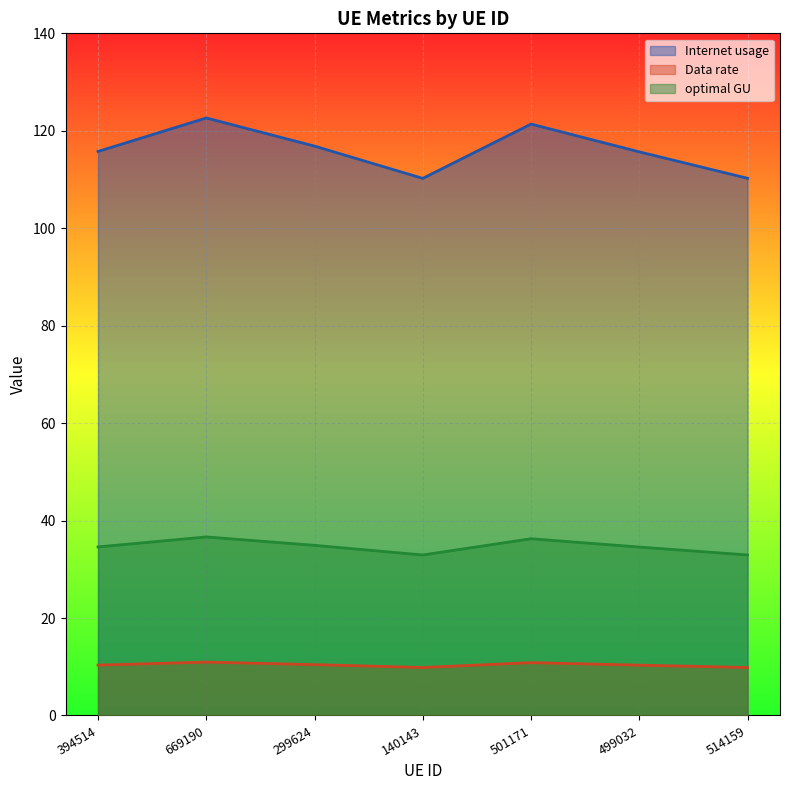

What are all the series names shown in the legend?

Internet usage, Data rate, optimal GU